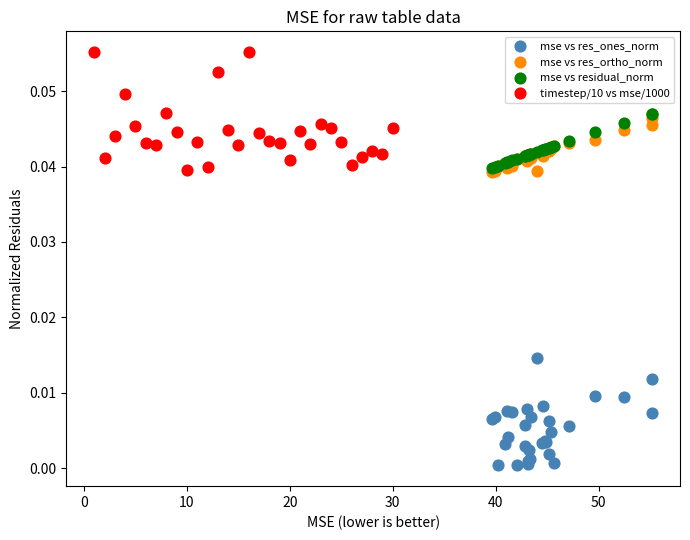

Which series has the widest spread of Y values?

timestep/10 vs mse/1000